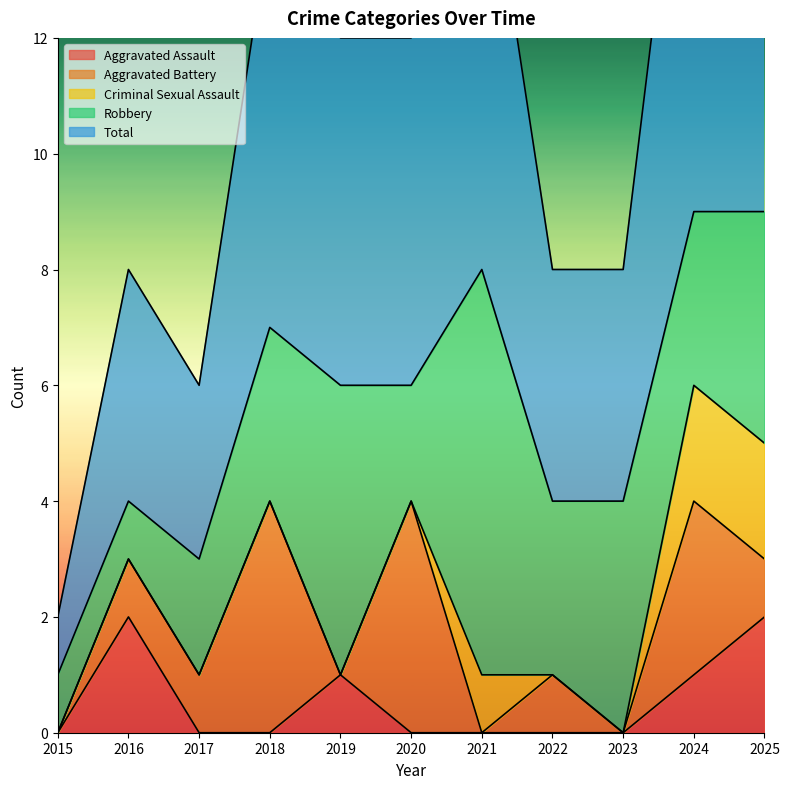

True or false: Robbery has more than 1 points higher than both neighbors.

True